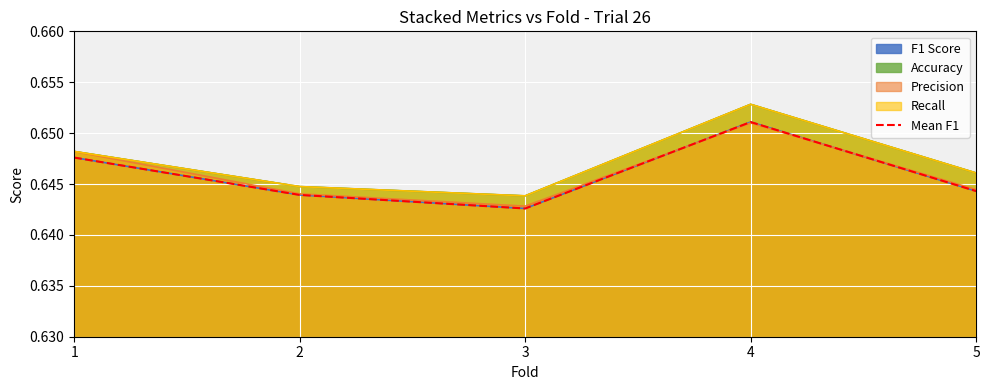

How many categories are shown in the chart?

5